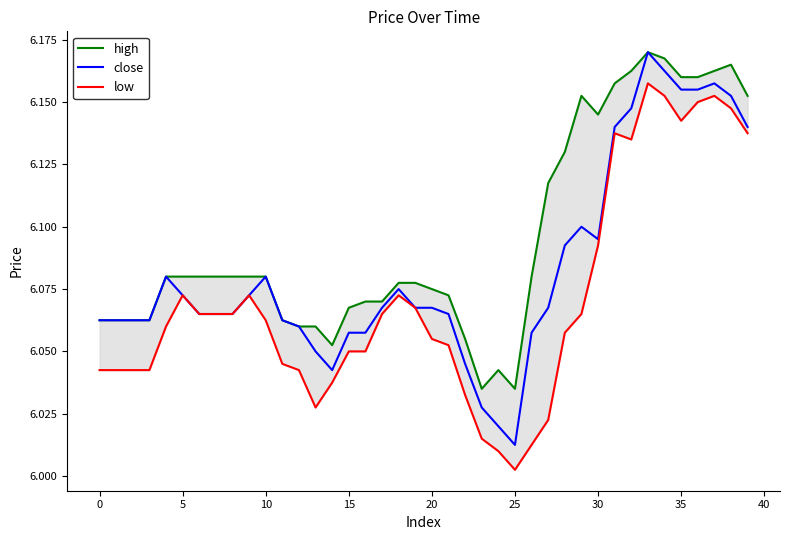

How many interior local peaks does the high series have?

4